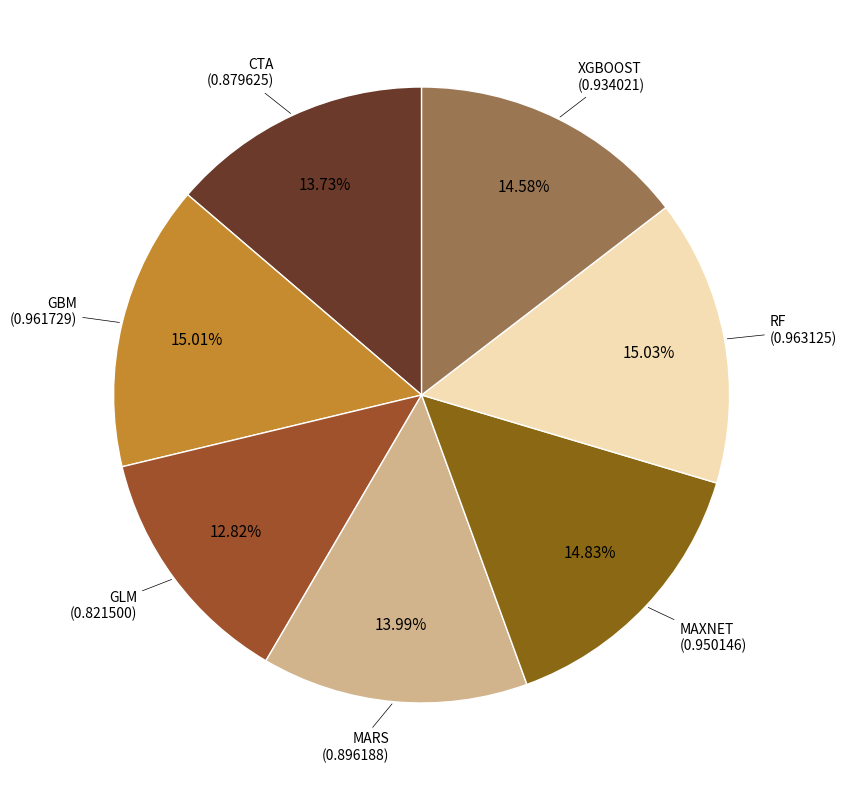

Which category has the biggest portion of the pie?

RF